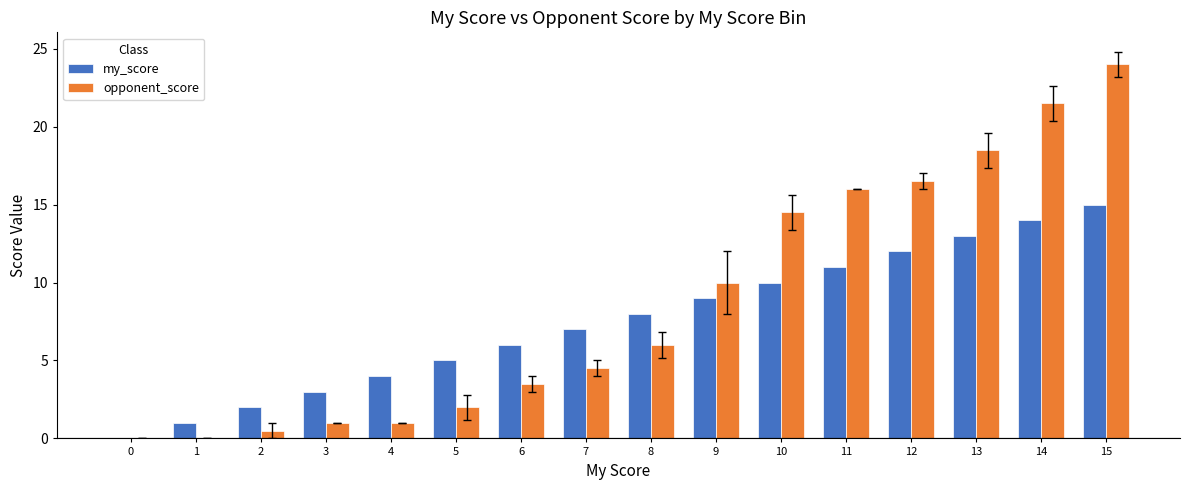

What is the total value across all series at 3?

4.0